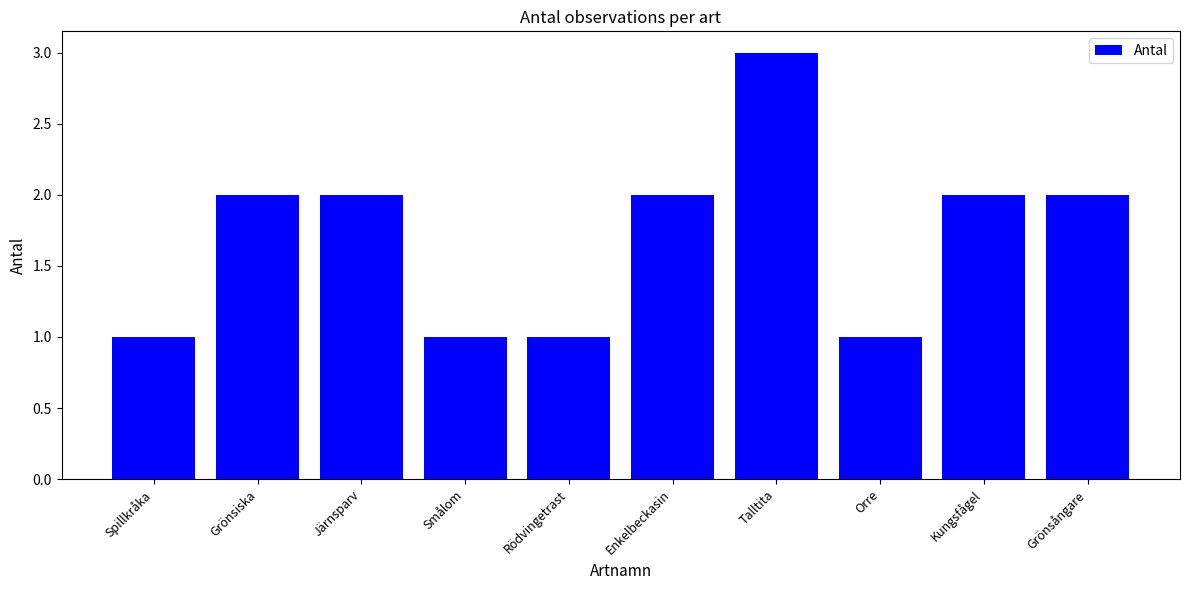

What is the label of the 2nd bar from the left?

Grönsiska